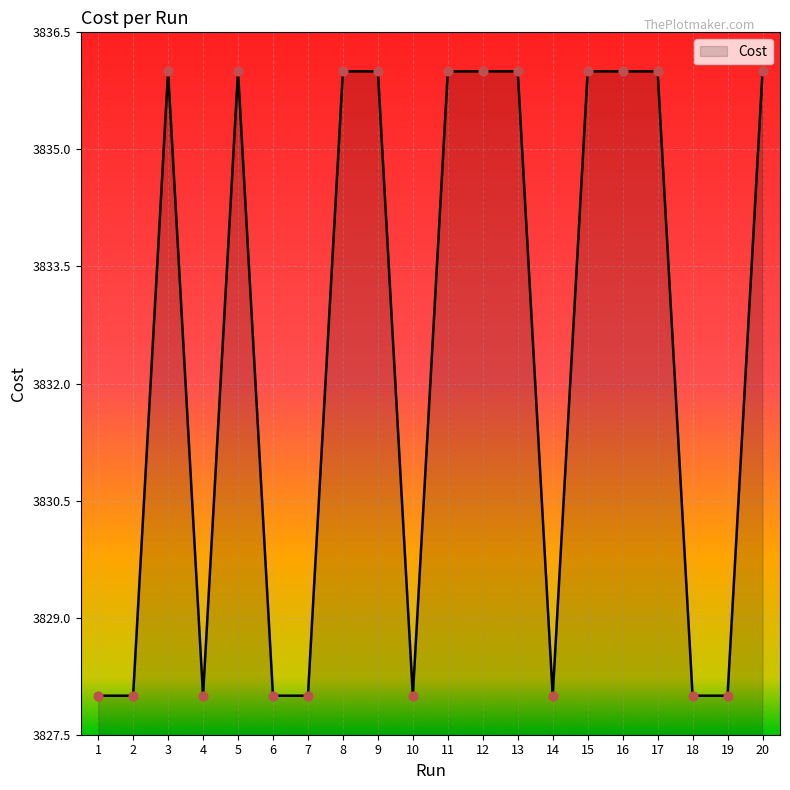

What is the change in value from 7 to 12?

+8.0